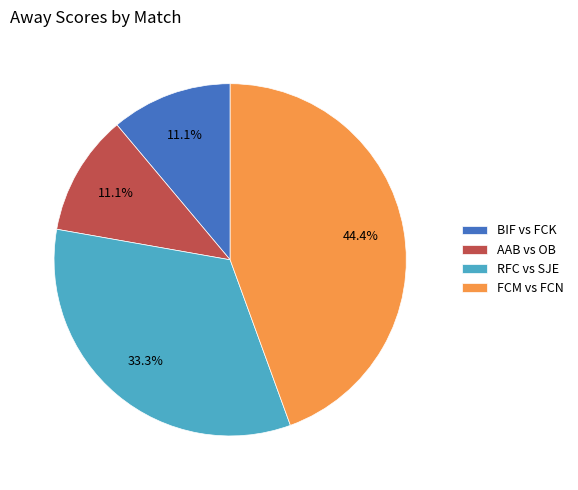

How many slices are in this pie chart?

4